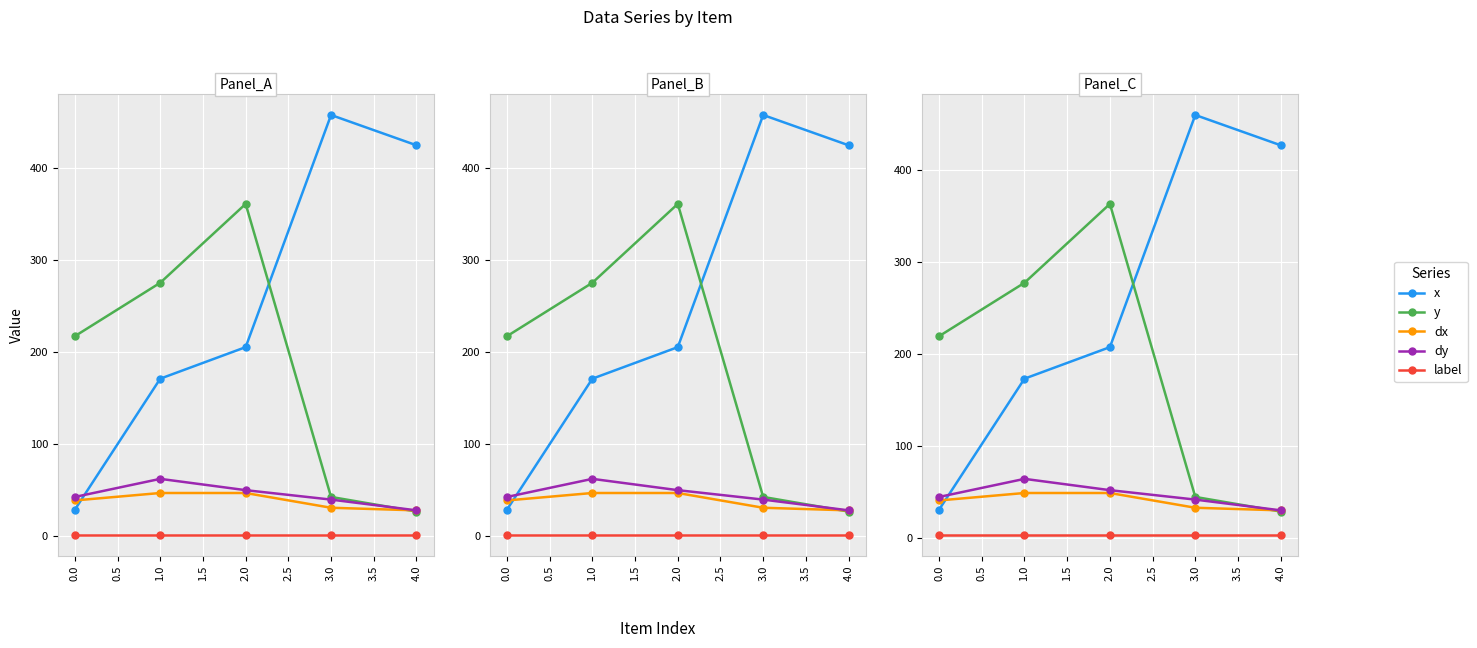

True or false: label and x intersect in this chart.

False